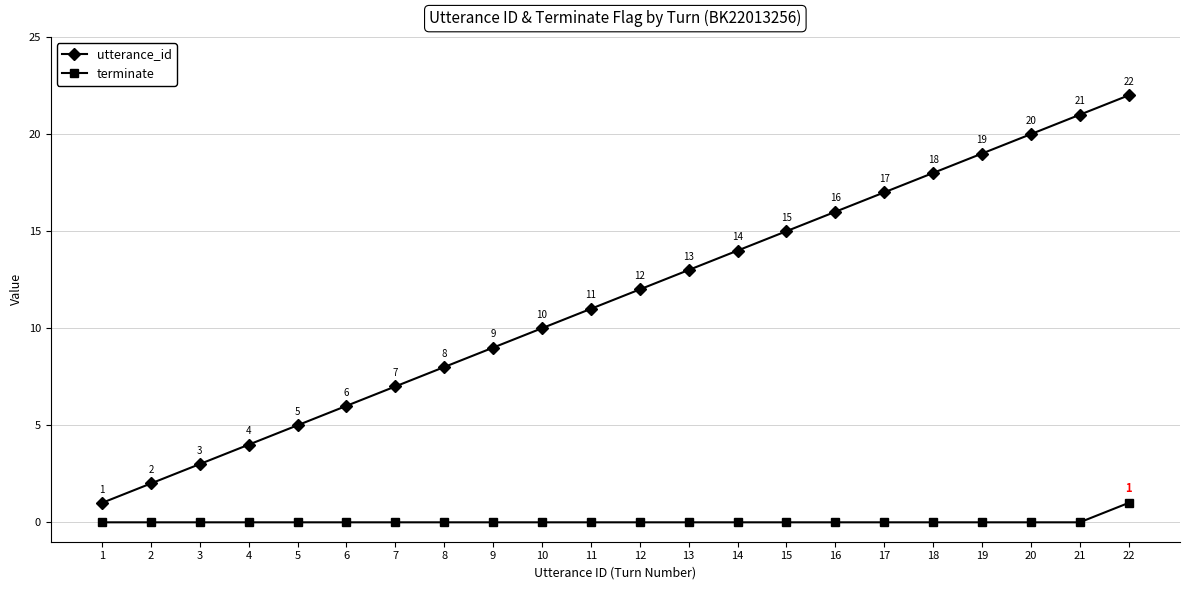

Is the value of terminate at 13 greater than the value of utterance_id at 11?

No